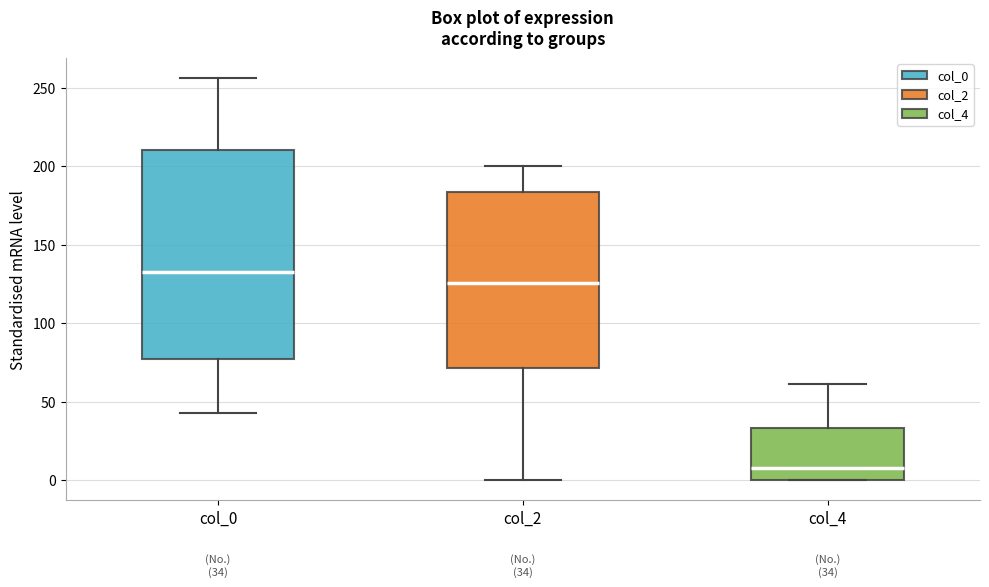

Which box is the tallest, from its lower edge to its upper edge?

col_0